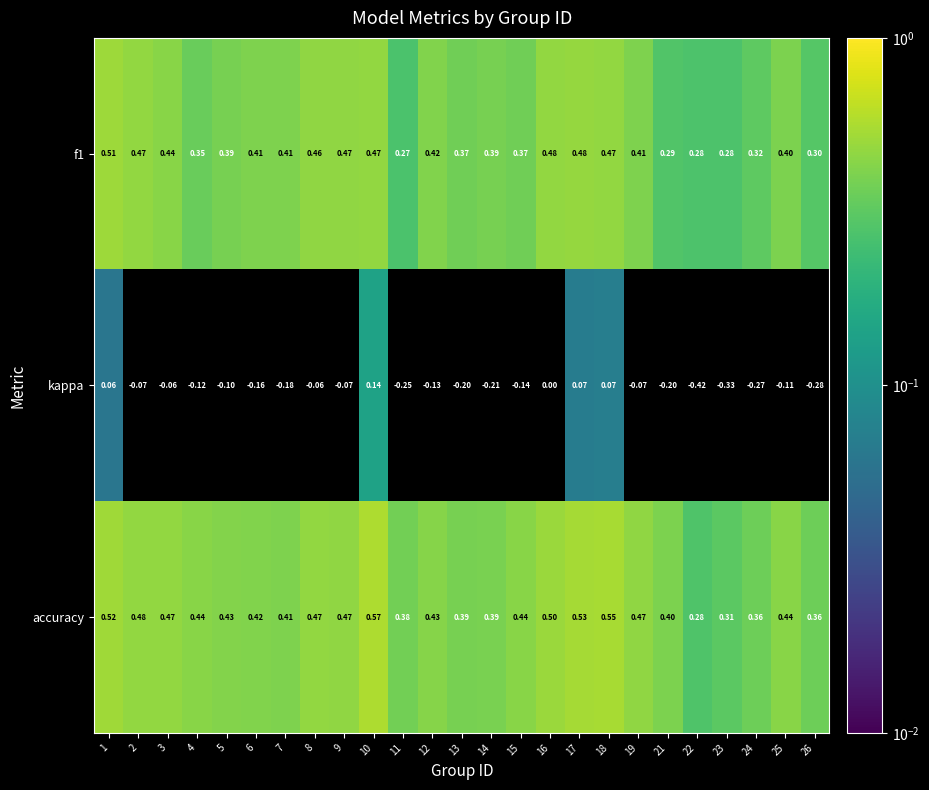

Which series has the widest spread of values?

kappa